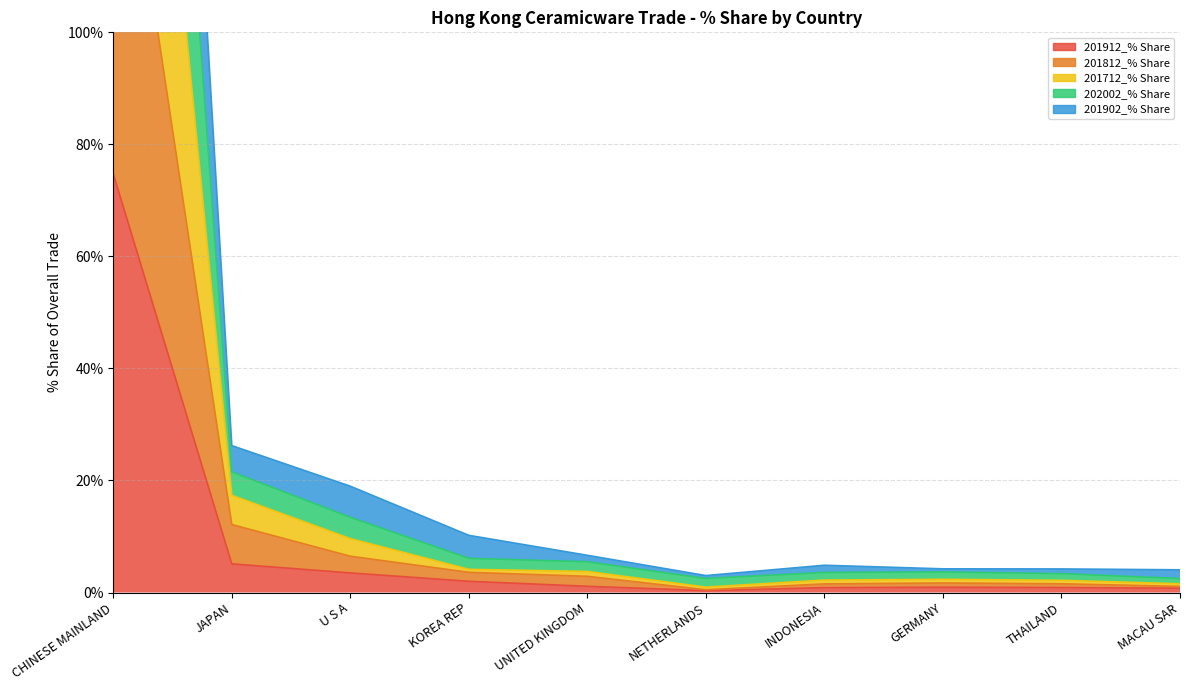

At how many categories does at least one series exceed 149?

1